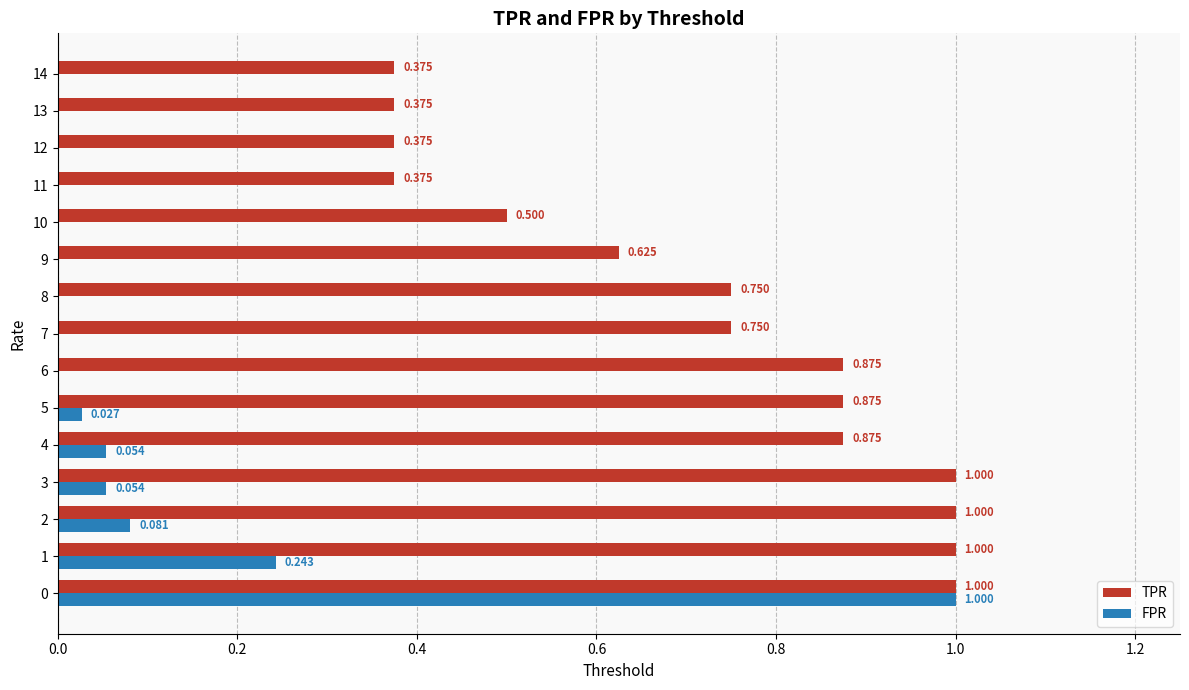

Which series has the largest total across all categories?

TPR